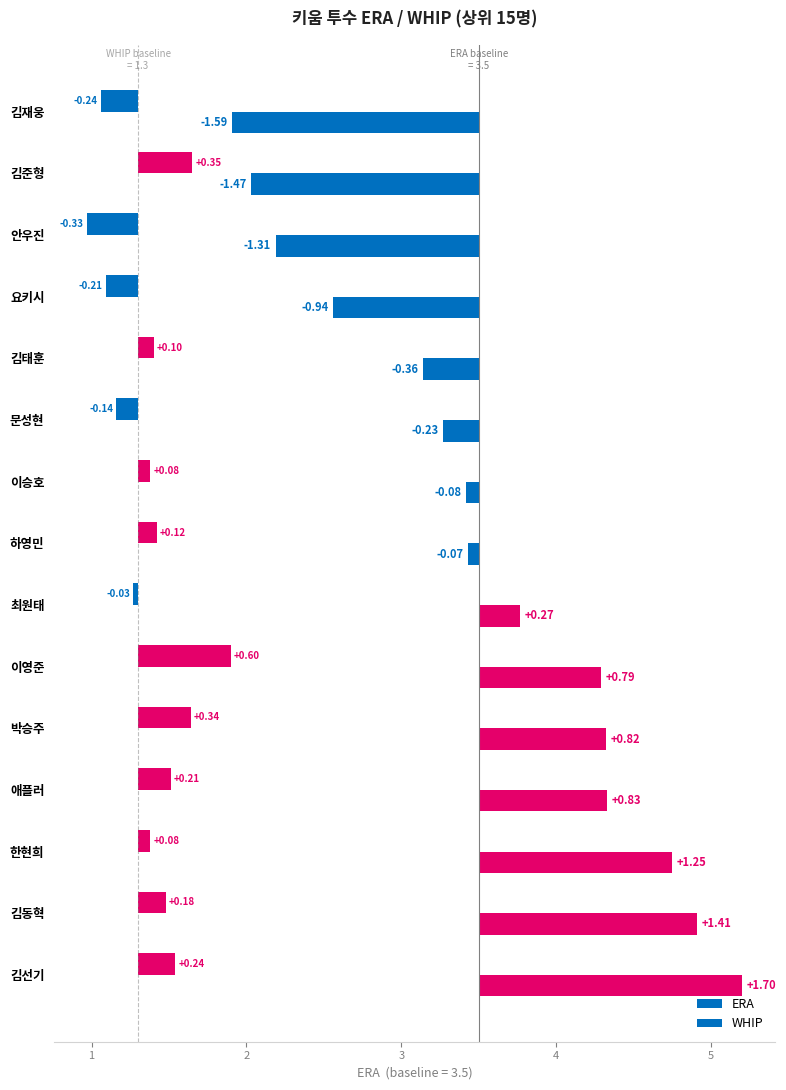

Does the chart contain any negative values?

Yes